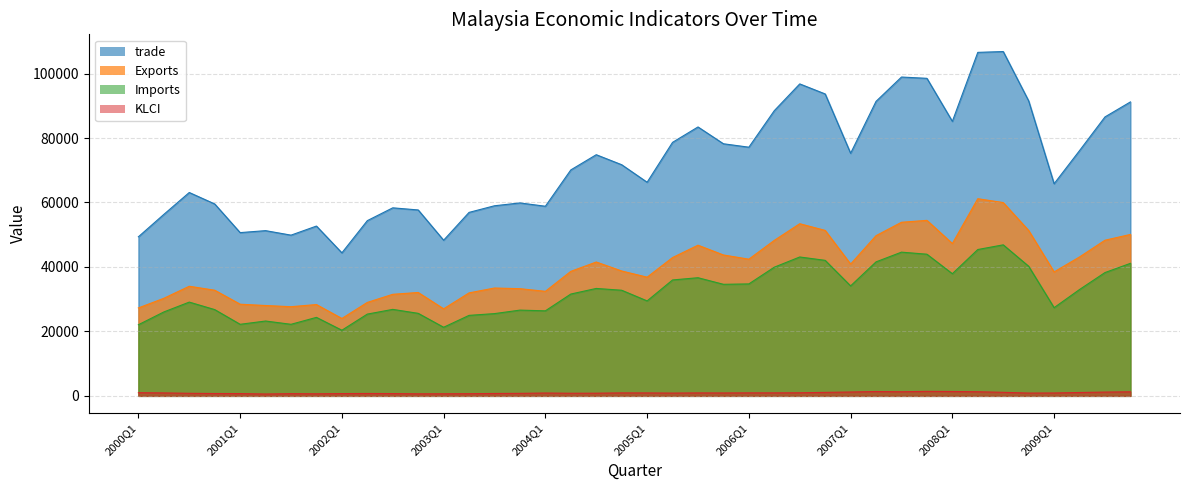

Which category has the highest value across all series?

2008Q3